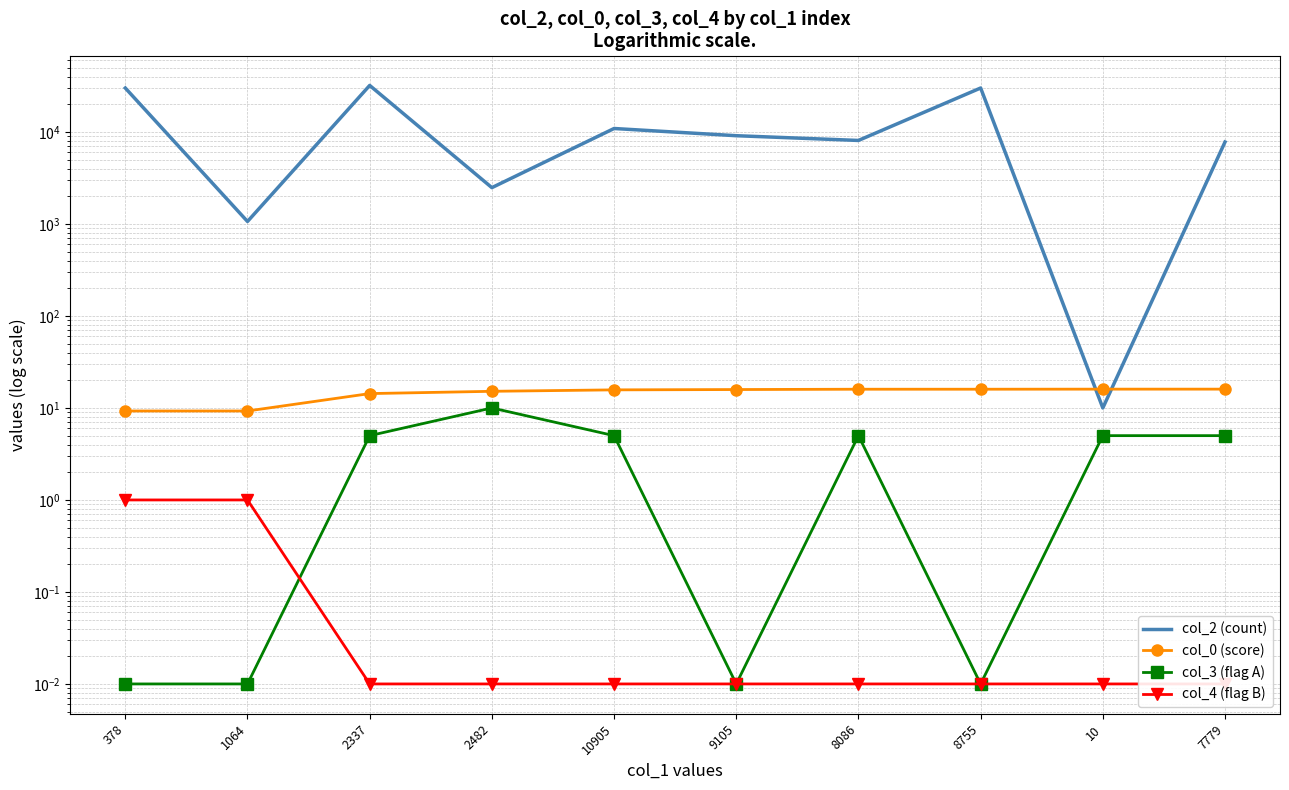

Is this an area chart (filled region under the line)?

No